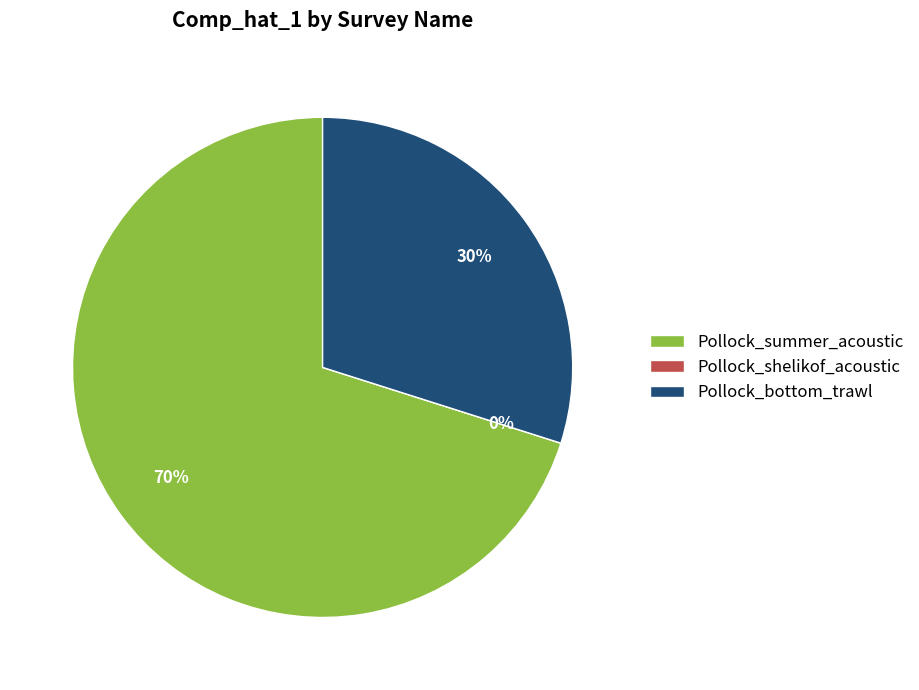

What is the largest slice in the pie chart?

Pollock_summer_acoustic